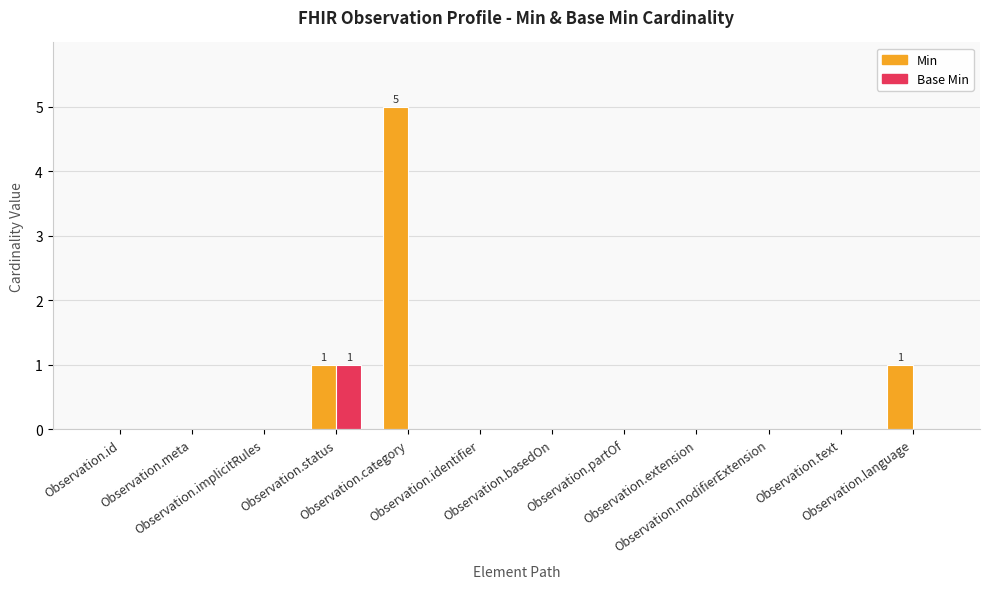

Reading left to right, list all the values displayed in this chart.

Min: Observation.id=0	Observation.meta=0	Observation.implicitRules=0	Observation.status=1	Observation.category=5	Observation.identifier=0	Observation.basedOn=0	Observation.partOf=0	Observation.extension=0	Observation.modifierExtension=0	Observation.text=0	Observation.language=1
Base Min: Observation.id=0	Observation.meta=0	Observation.implicitRules=0	Observation.status=1	Observation.category=0	Observation.identifier=0	Observation.basedOn=0	Observation.partOf=0	Observation.extension=0	Observation.modifierExtension=0	Observation.text=0	Observation.language=0